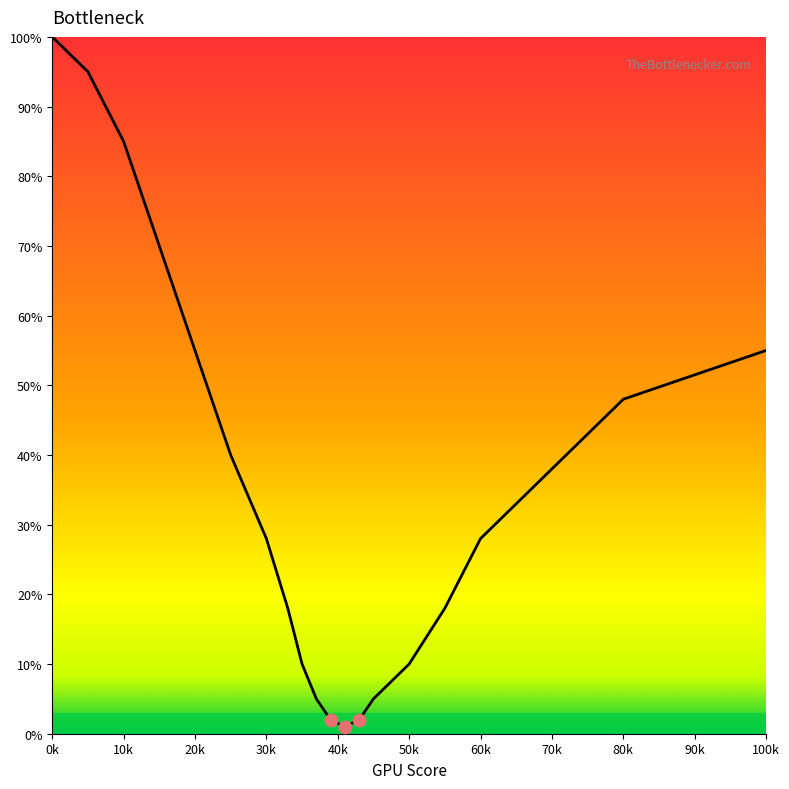

What is the maximum value shown in the chart?

100